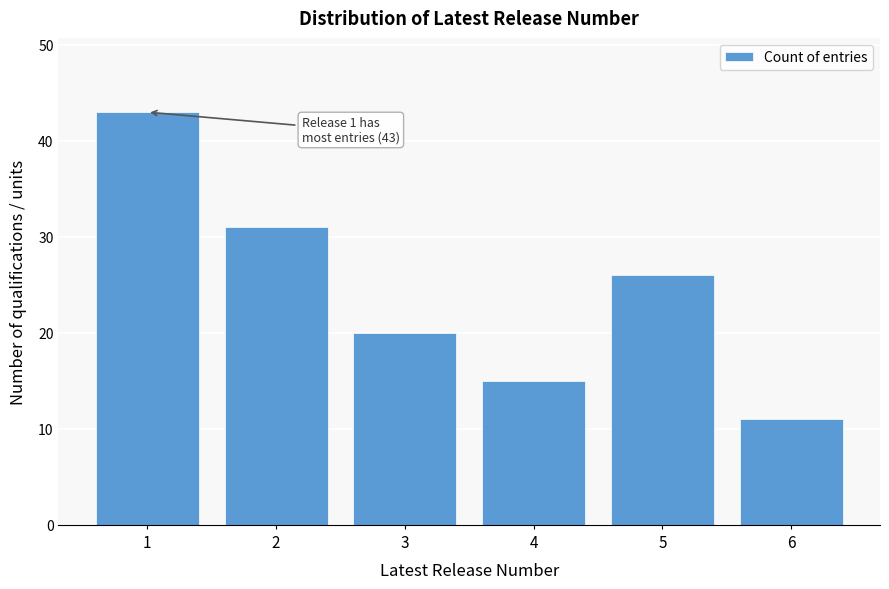

Reading left to right, extract all data points from this chart.

1=43	2=31	3=20	4=15	5=26	6=11